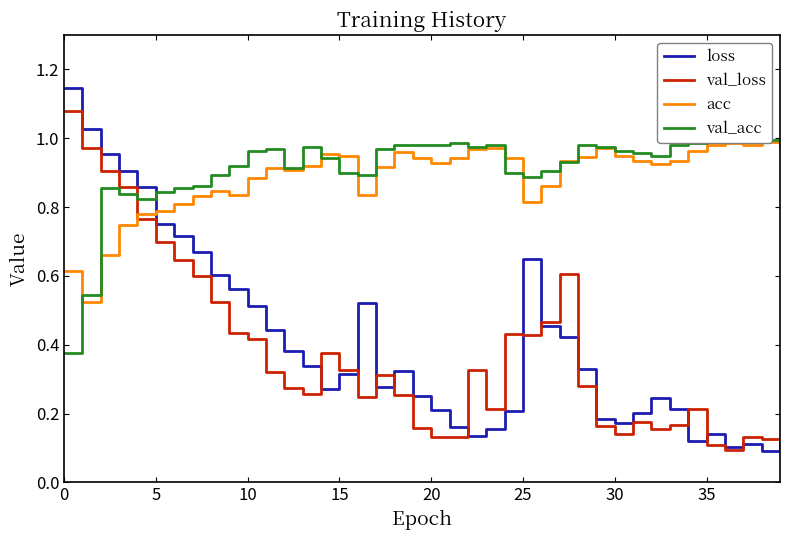

The value of acc at 18 is 1.0. True or false?

True